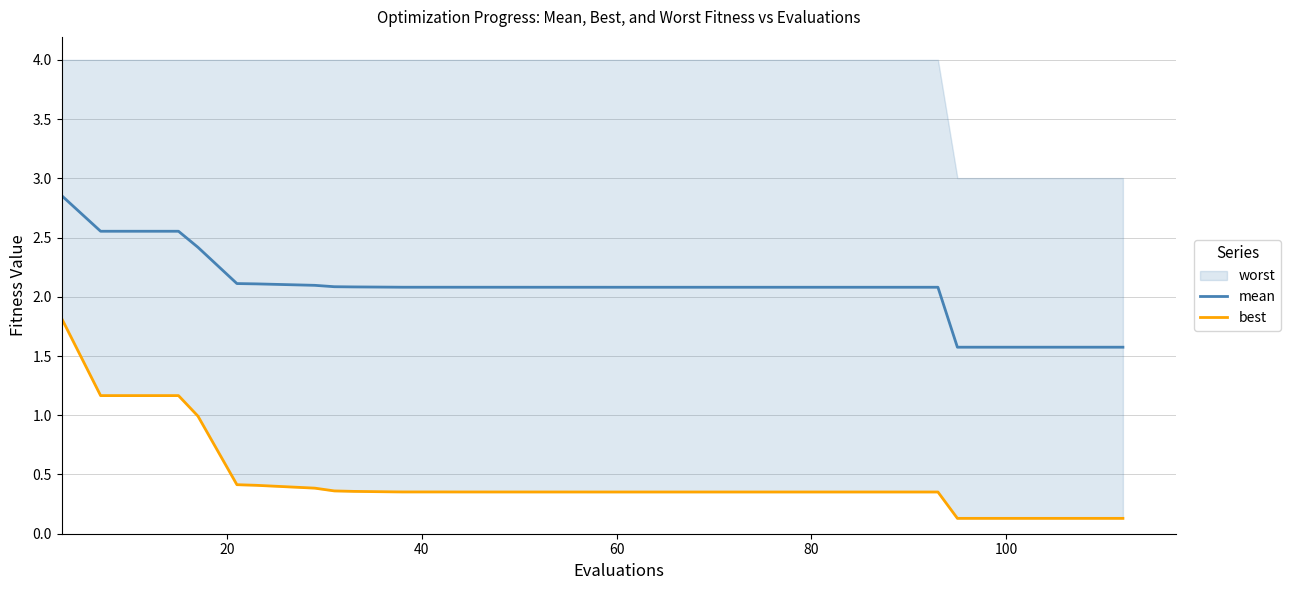

Does the chart display data point markers on the line(s)?

No